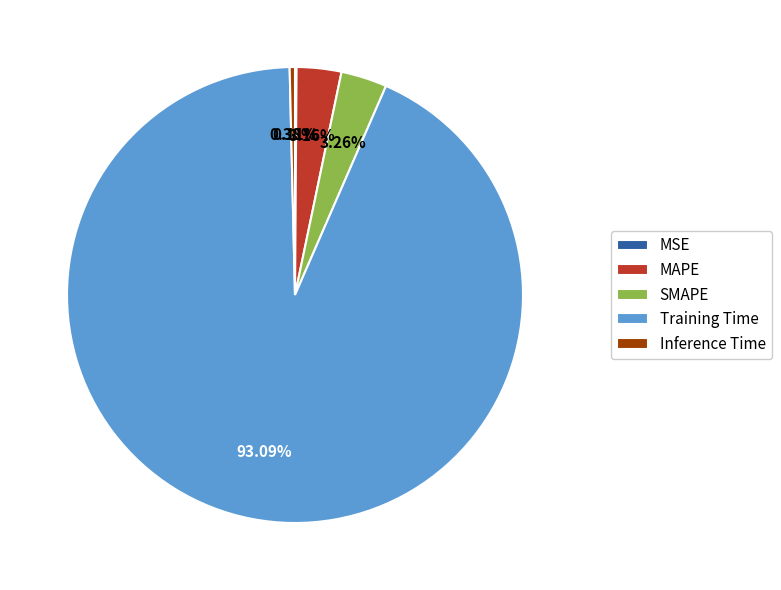

Which has a higher value, Inference Time or MAPE?

MAPE